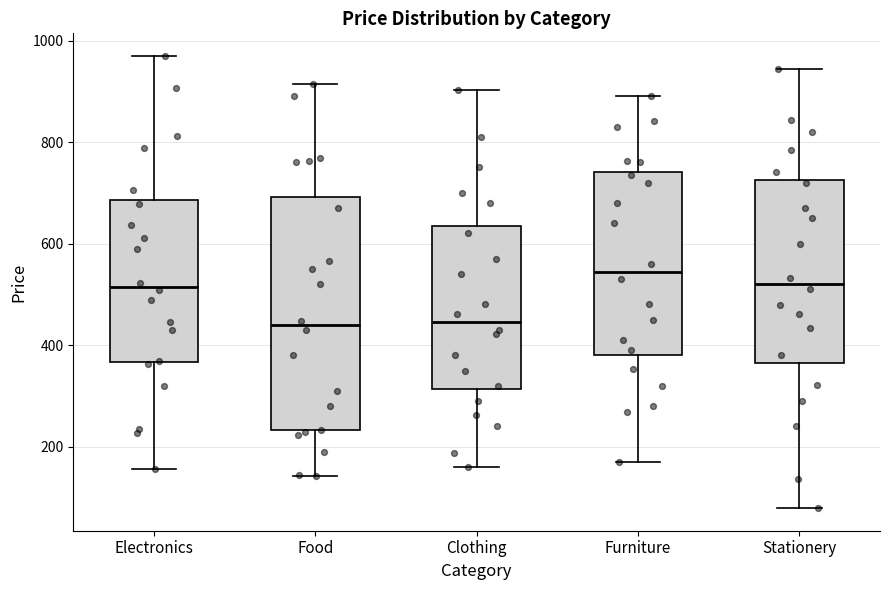

Comparing the boxes themselves (not the whiskers), which one is the tallest?

Food